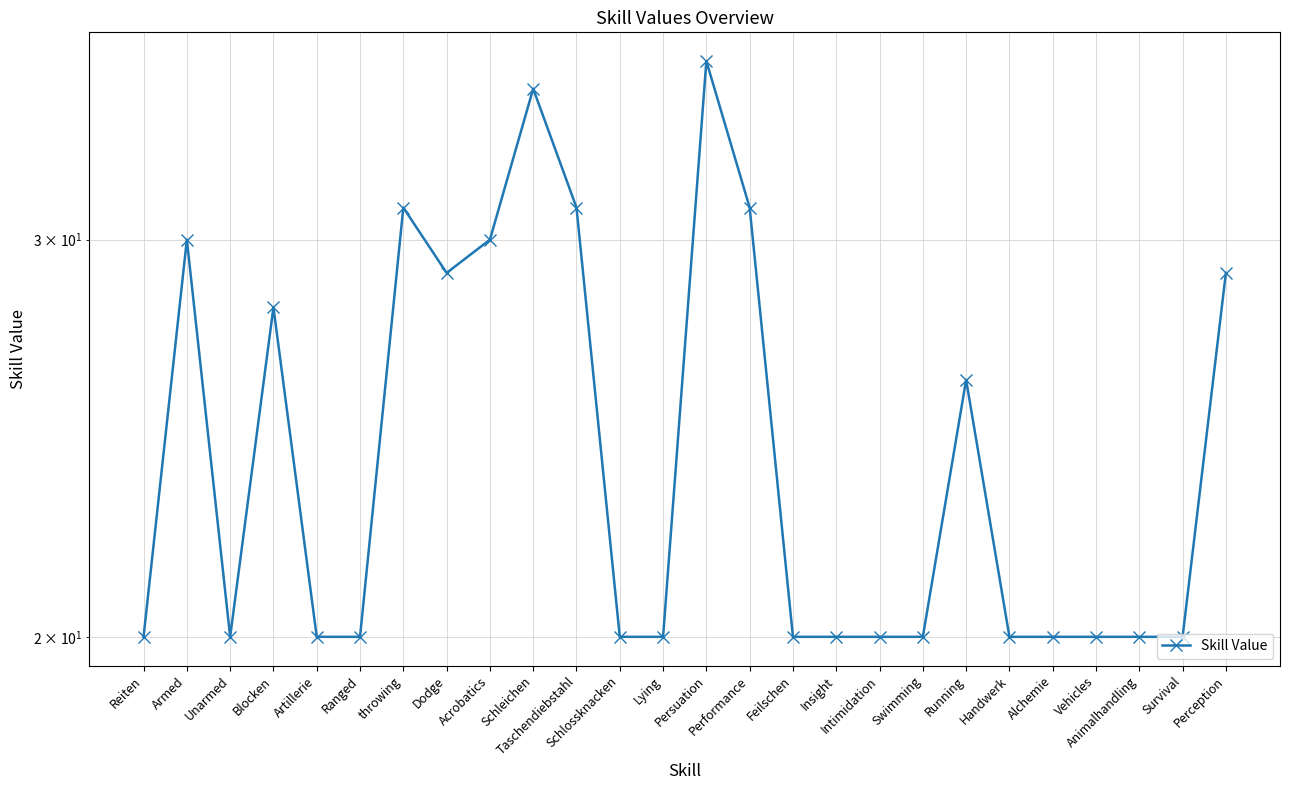

How many points are higher than both their immediate neighbors (excluding endpoints)?

6